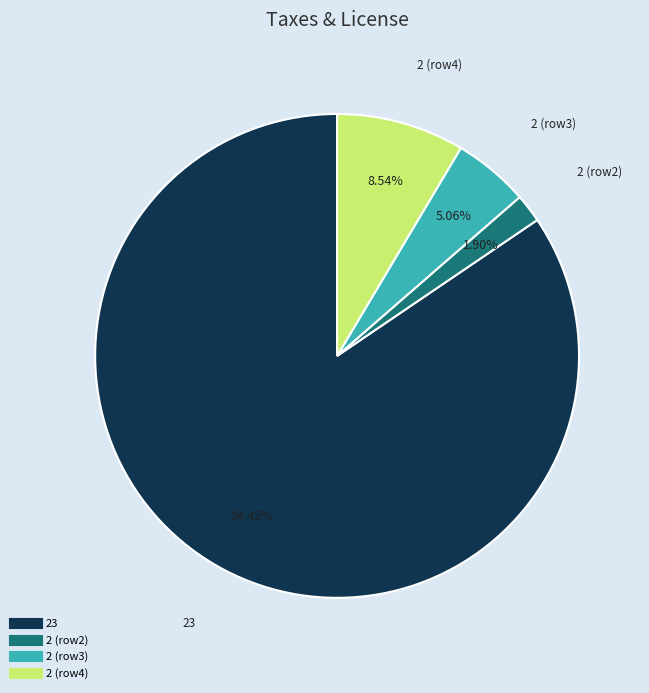

To the nearest percent, what is the average slice percentage?

25%